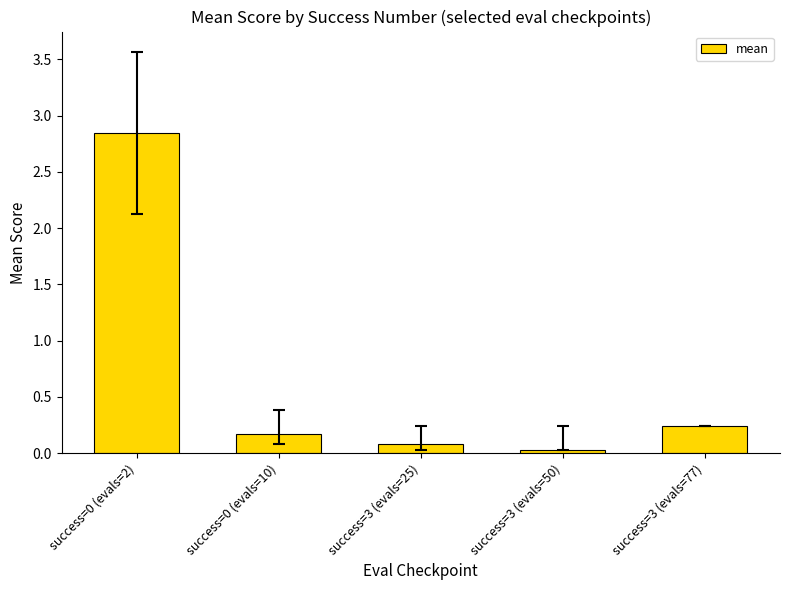

What is the label of the 3rd bar from the left?

success=3 (evals=25)